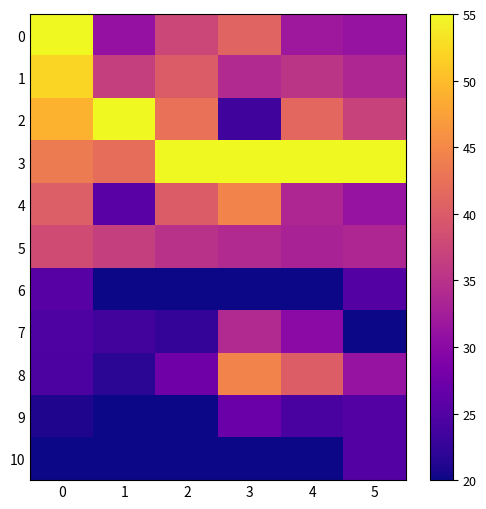

List the series in order of their peak value, lowest first.

10, 6, 9, 7, 5, 4, 8, 1, 0, 2, 3